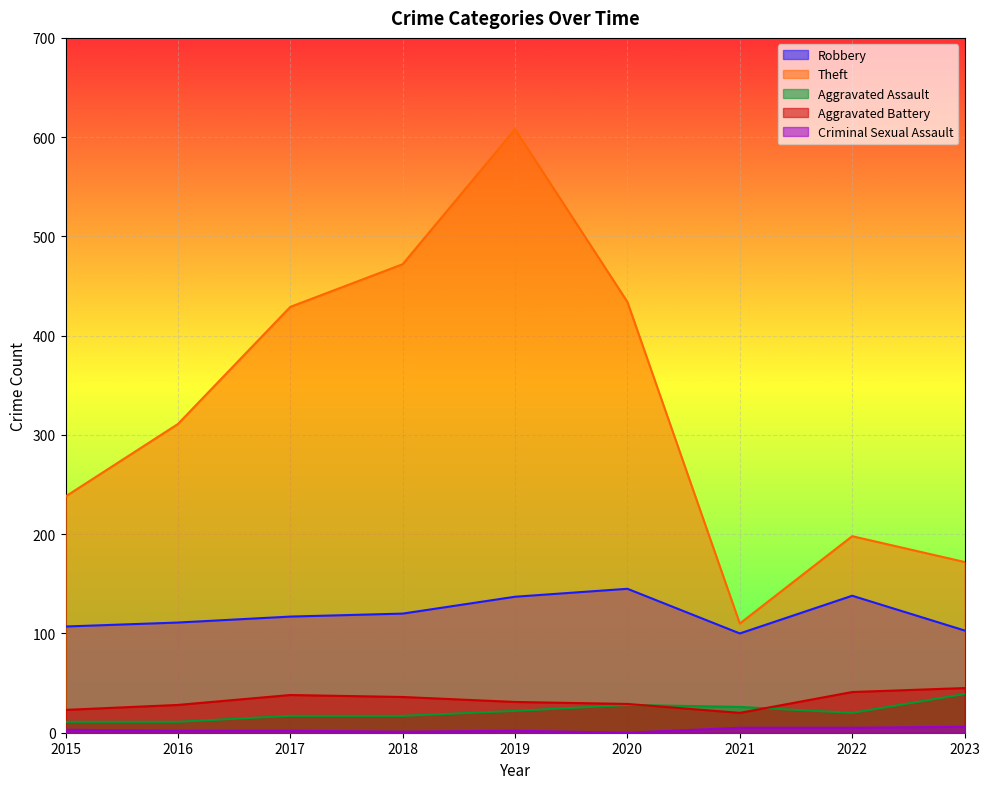

How many lines are shown in the chart?

5